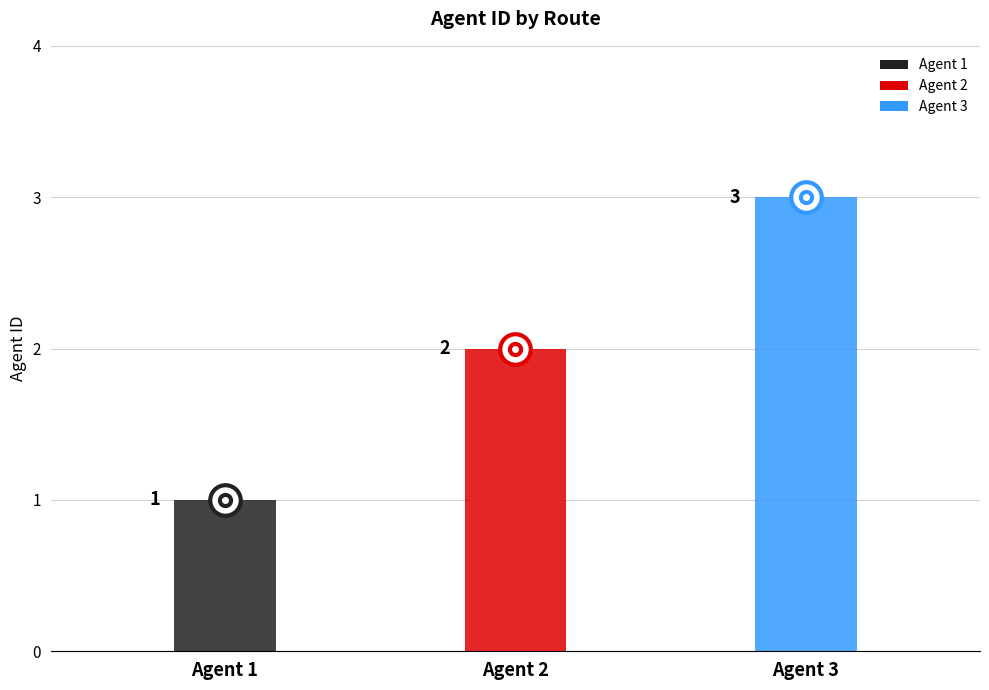

What is the difference between the maximum and minimum values?

2